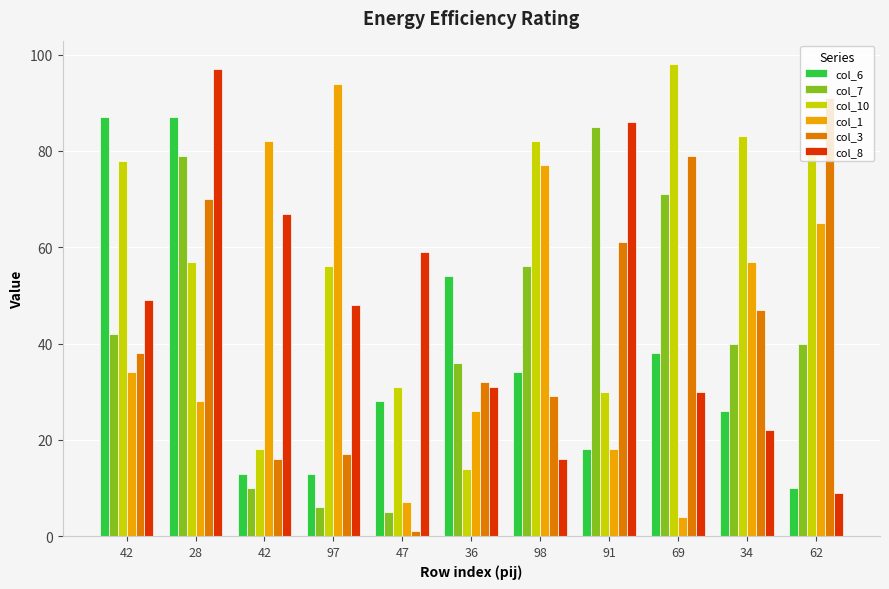

Rank the categories by col_1 value from highest to lowest.

97, 42, 98, 62, 34, 42, 28, 36, 91, 47, 69